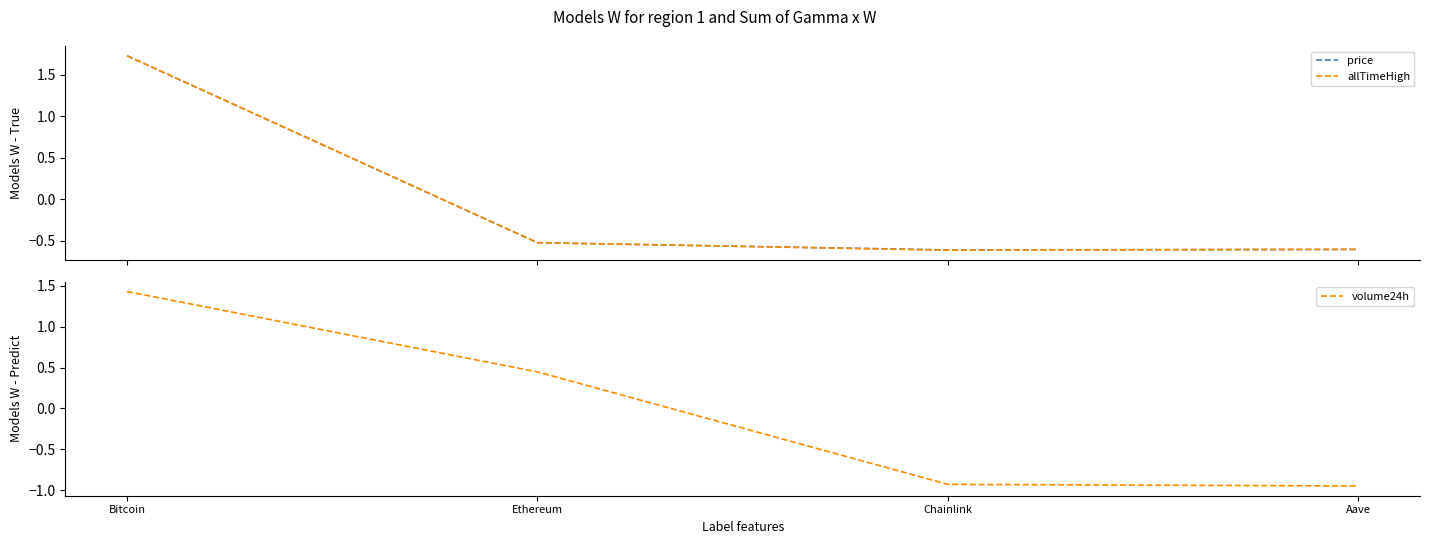

True or false: price has more than 0 points higher than both neighbors.

False